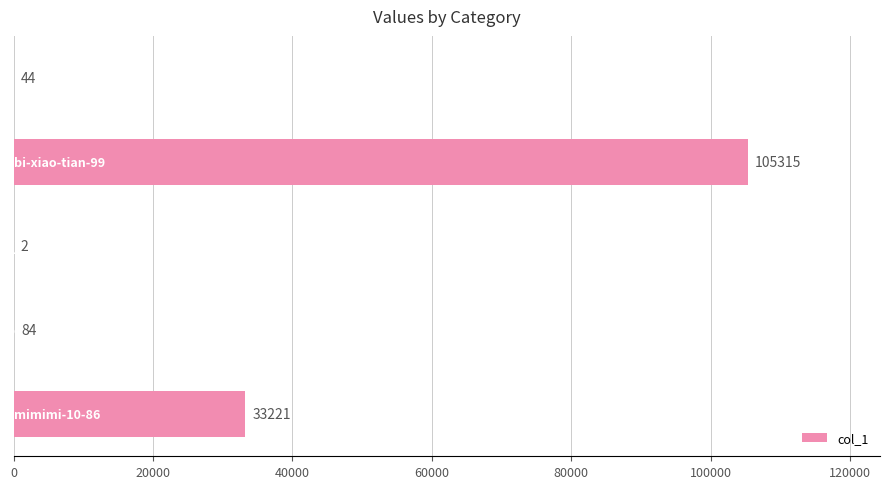

What is the sum of all values?

138666